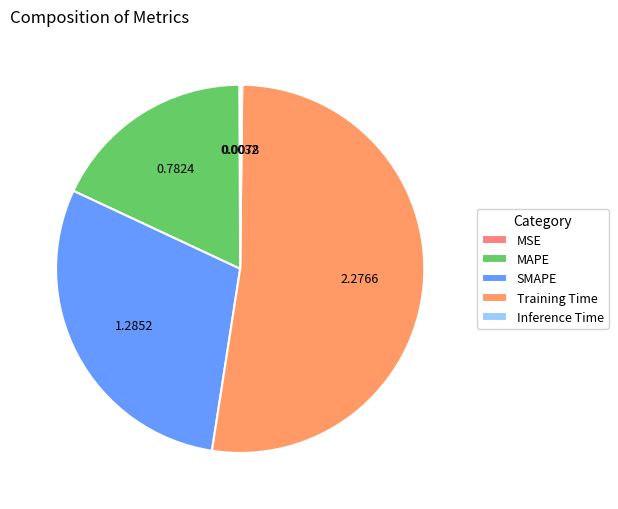

The SMAPE slice represents 38% of the pie. True or false?

False